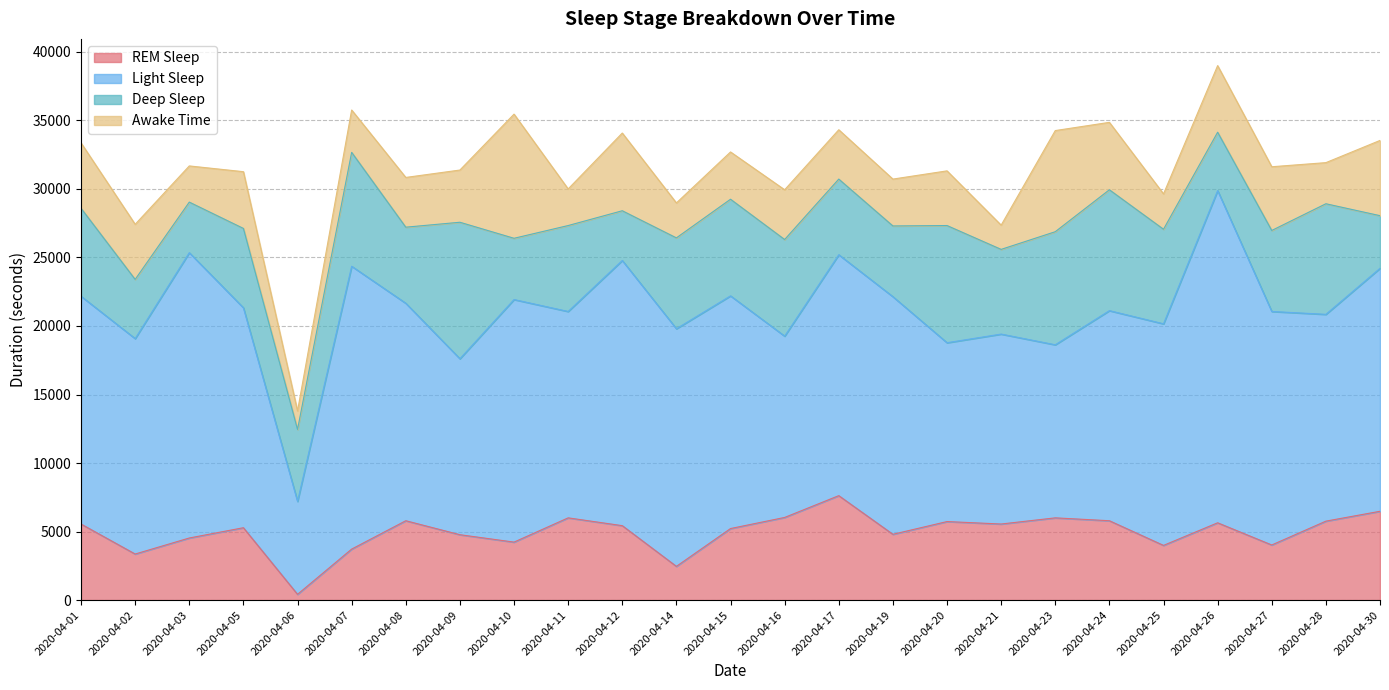

List the labels in order of Awake Time value, smallest first.

2020-04-06, 2020-04-21, 2020-04-14, 2020-04-25, 2020-04-03, 2020-04-11, 2020-04-28, 2020-04-07, 2020-04-19, 2020-04-15, 2020-04-17, 2020-04-08, 2020-04-16, 2020-04-09, 2020-04-20, 2020-04-02, 2020-04-05, 2020-04-27, 2020-04-01, 2020-04-26, 2020-04-24, 2020-04-30, 2020-04-12, 2020-04-23, 2020-04-10